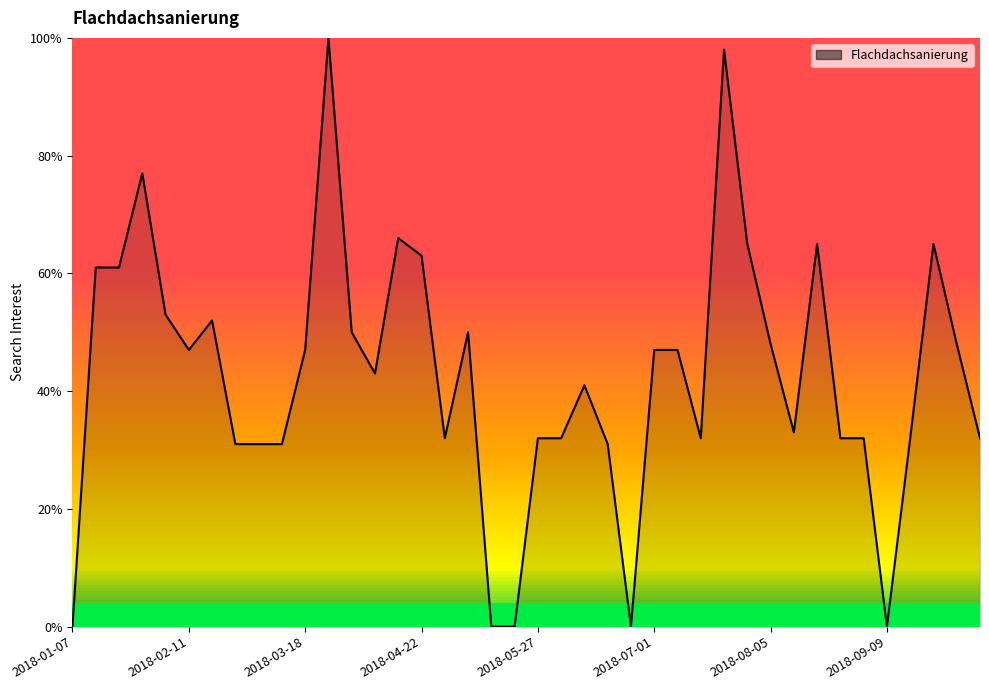

What is the maximum value shown in the chart?

100